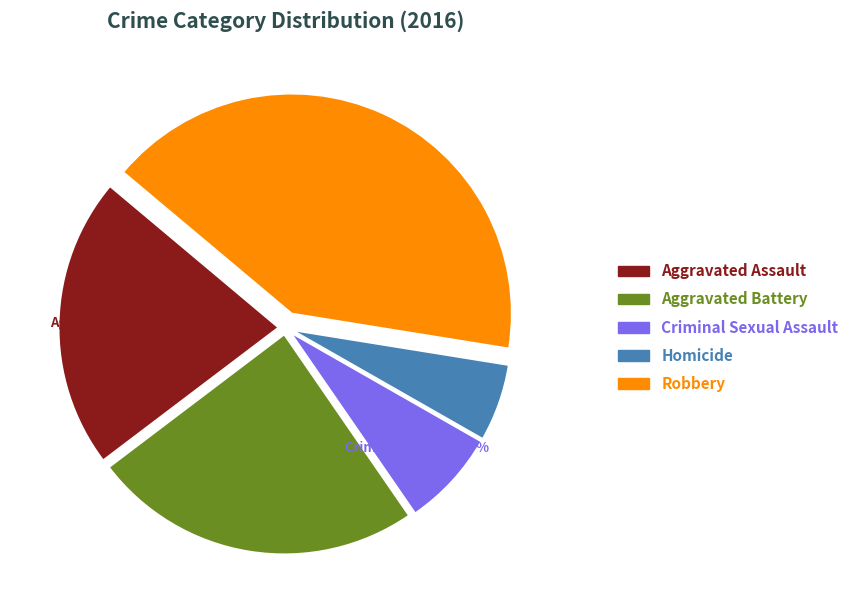

Which slice is the largest?

Robbery